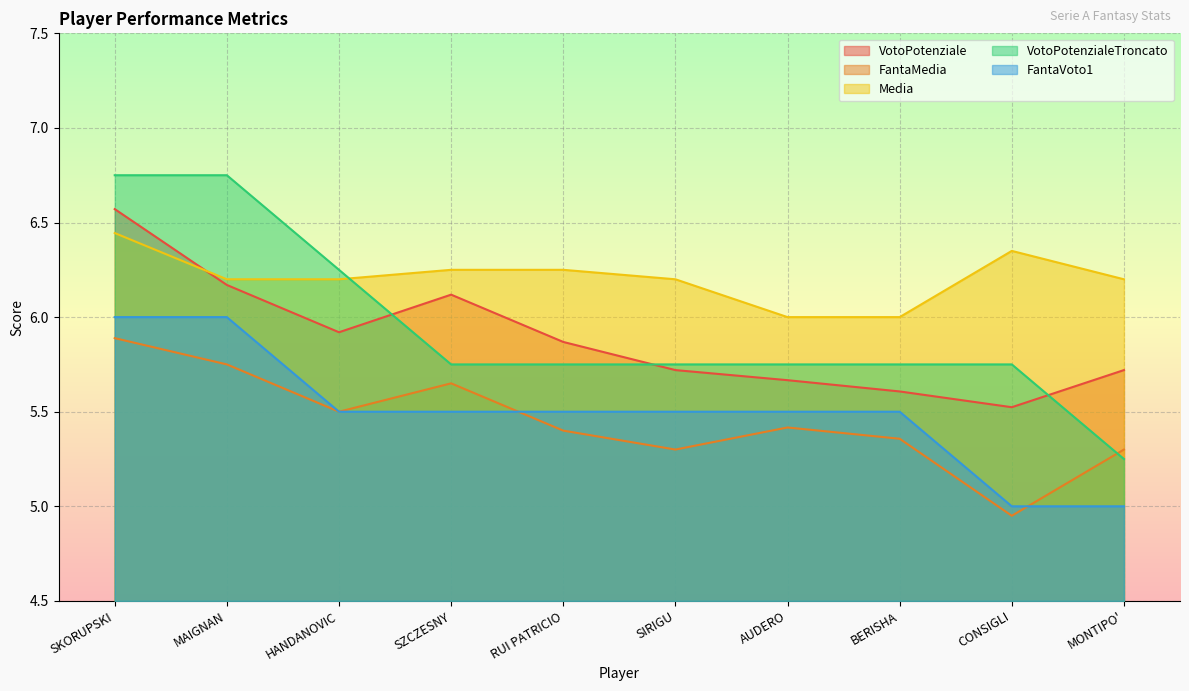

What is the greatest value displayed?

6.8